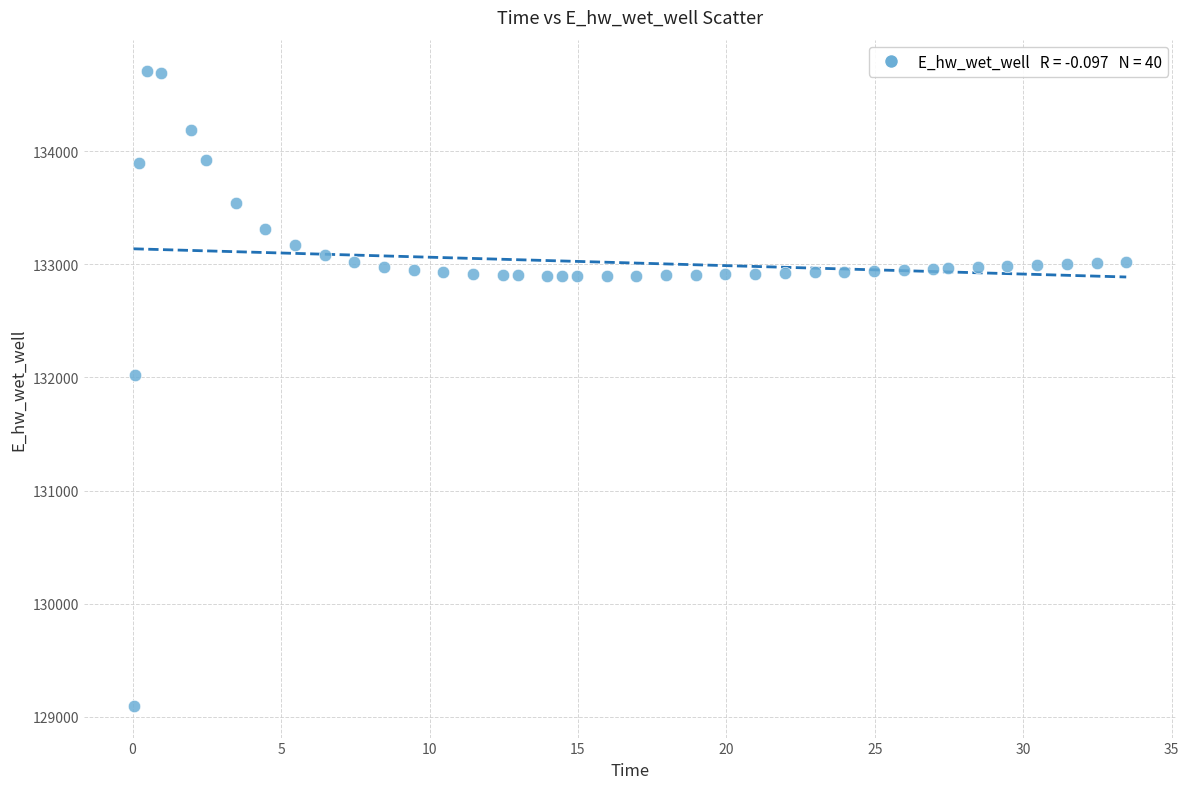

What is the range of Y values (max minus min)?

5605.0